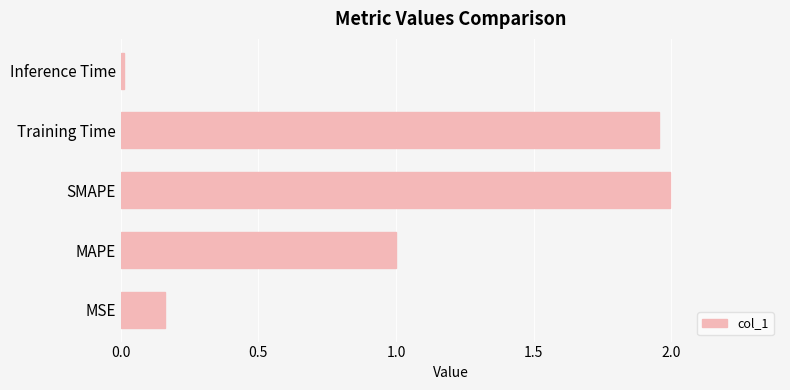

True or false: the data shows 2.0 at Training Time.

True